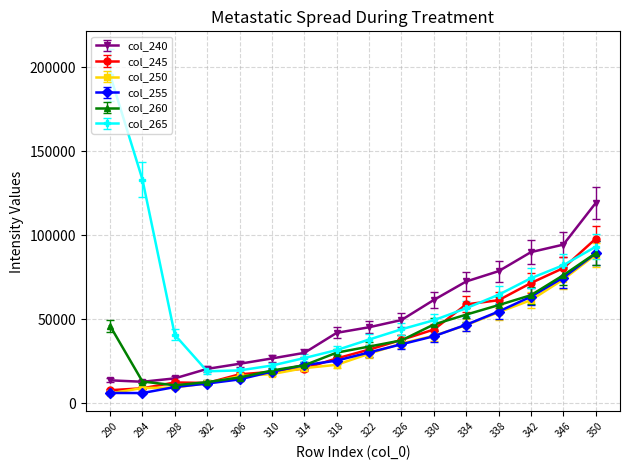

Does the chart display data point markers on the line(s)?

Yes